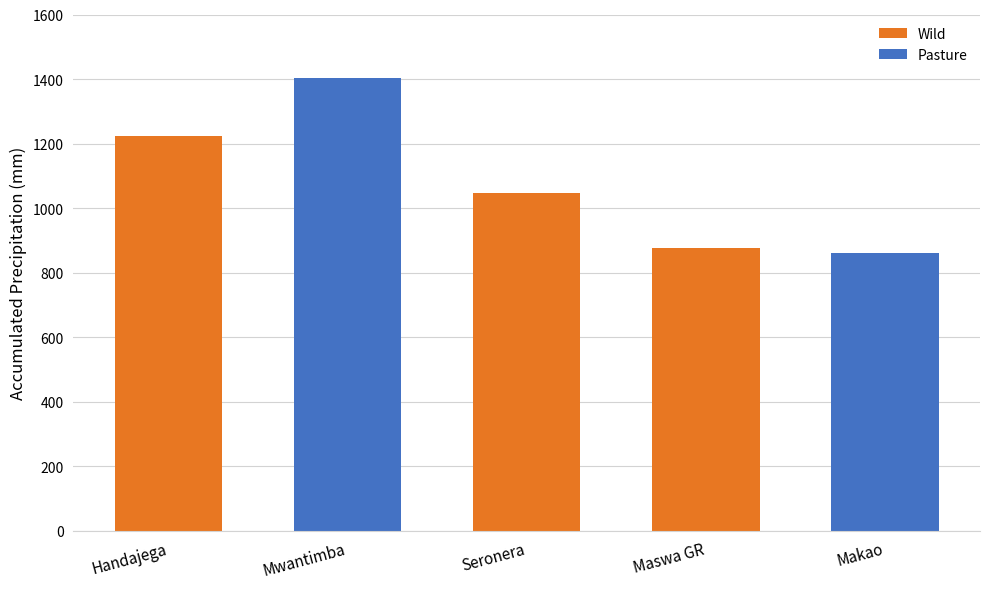

Reading left to right, transcribe all the data shown in this chart.

1224.9	1402.1	1045.9	875.1	860.2